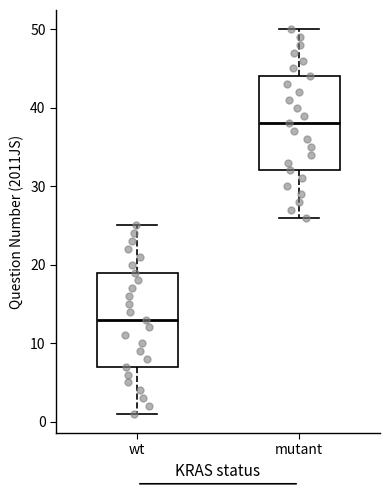

Reading left to right, transcribe this box plot: for each box, give where its median line is, the range the box spans, and where its two whiskers end, as read against the y-axis. The values are not printed on the chart, so give them approximately, as read against the axis.

wt: median 13, box 7 to 19, whiskers 1 to 25
mutant: median 38, box 32 to 44, whiskers 26 to 50